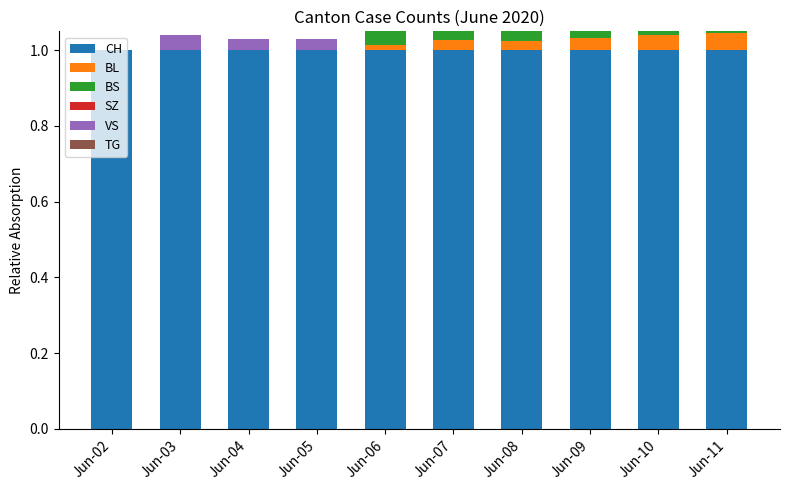

What is the total value across all series at Jun-06?

1.1